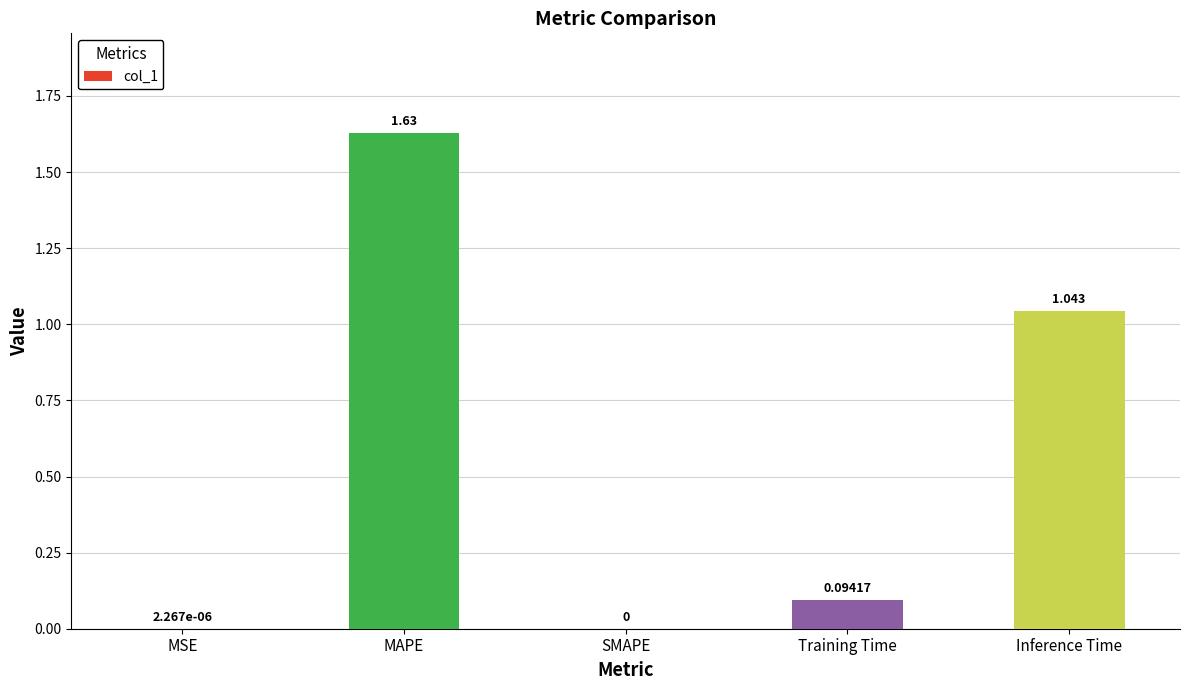

Which has a higher value, Training Time or SMAPE?

Training Time